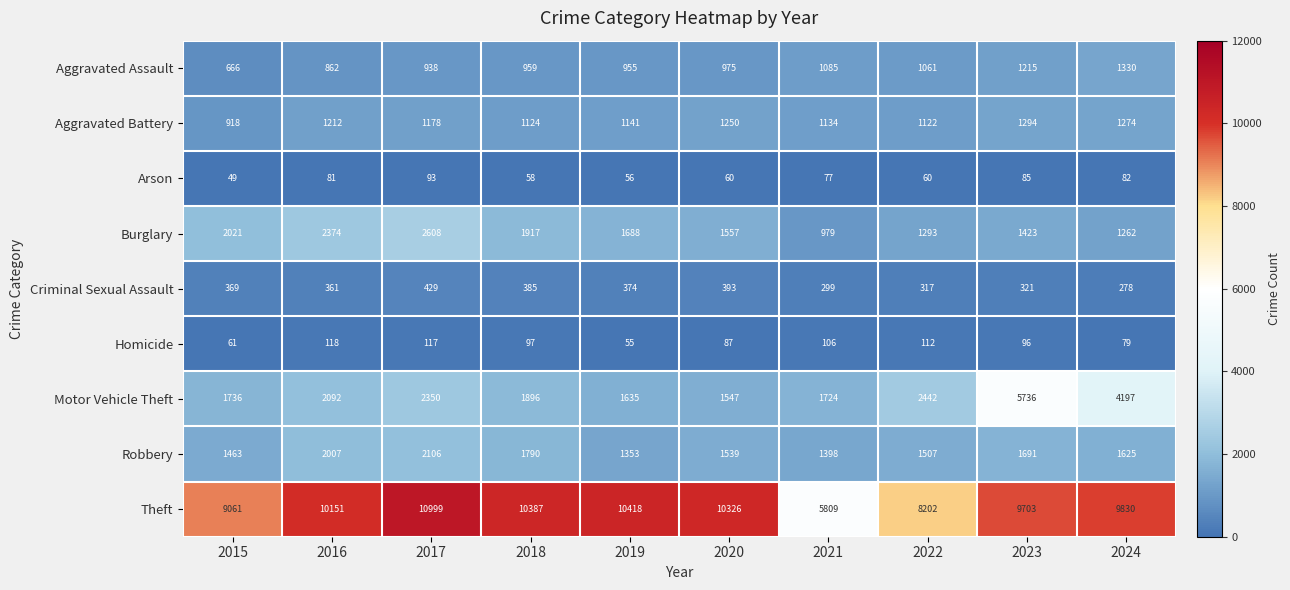

Which series changed the most between 2015 and 2016?

Theft